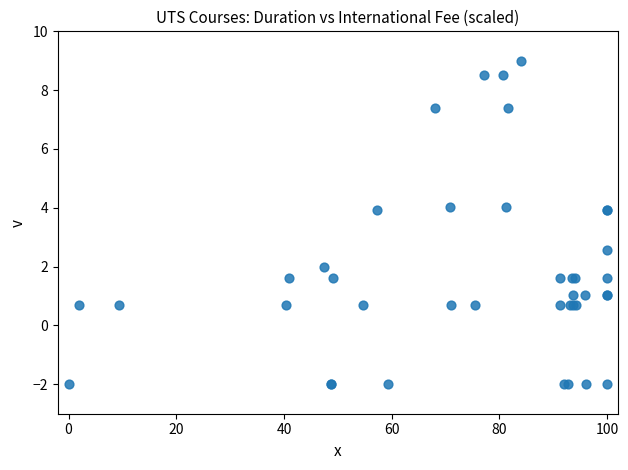

What Y value in the scatter plot is closest to 3?

2.6